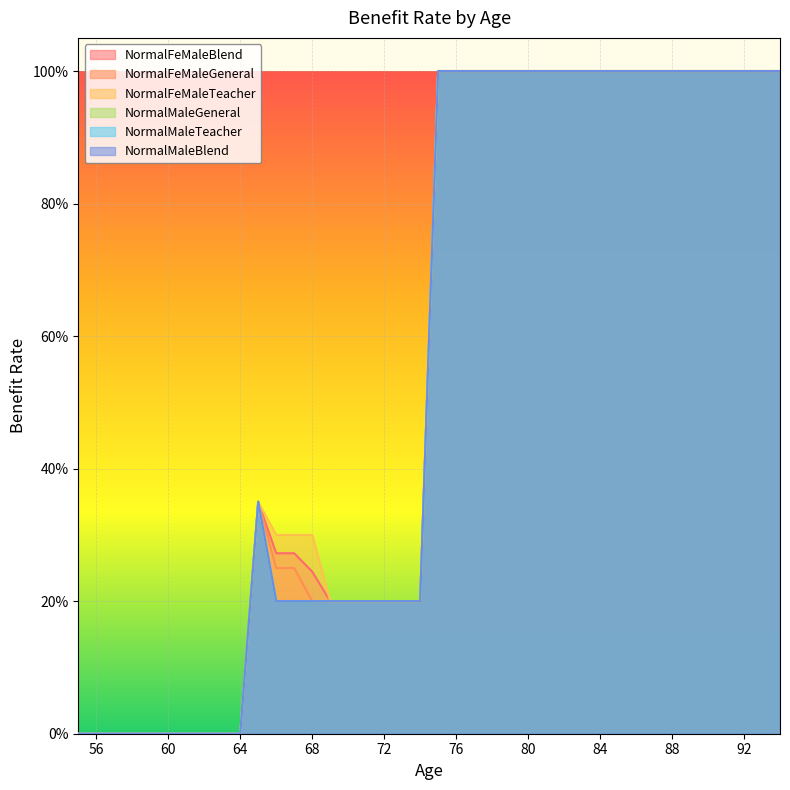

What is the sum of all NormalFeMaleTeacher values?

22.4